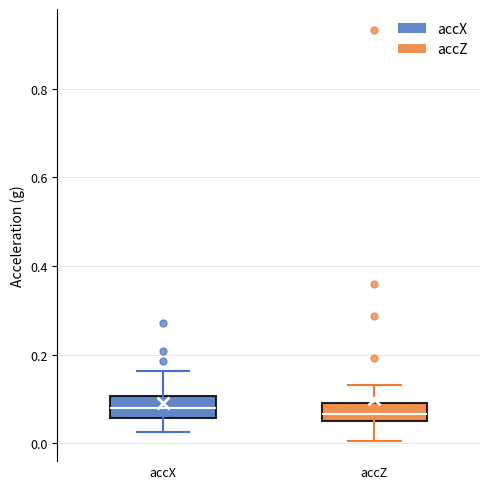

Where is the upper edge of the box for accZ on the y-axis? The values are not printed on the chart, so give them approximately, as read against the axis.

0.10